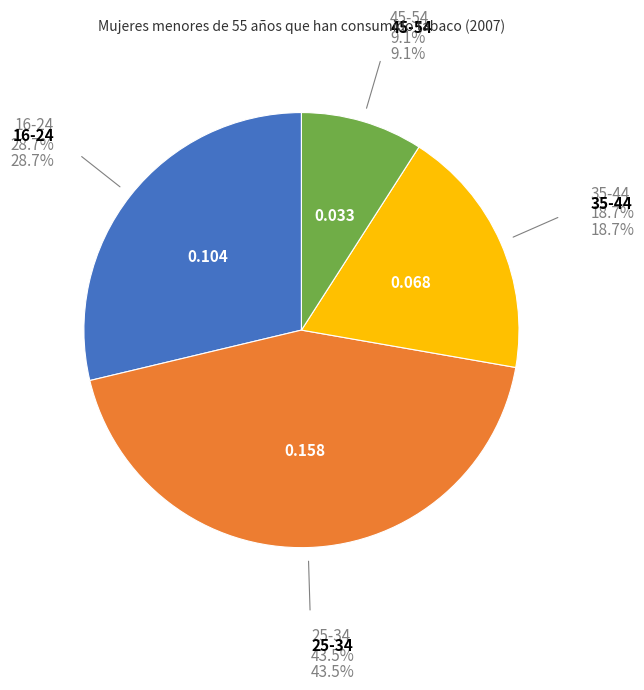

To the nearest percent, what is the difference between the largest and smallest slice percentages?

34%